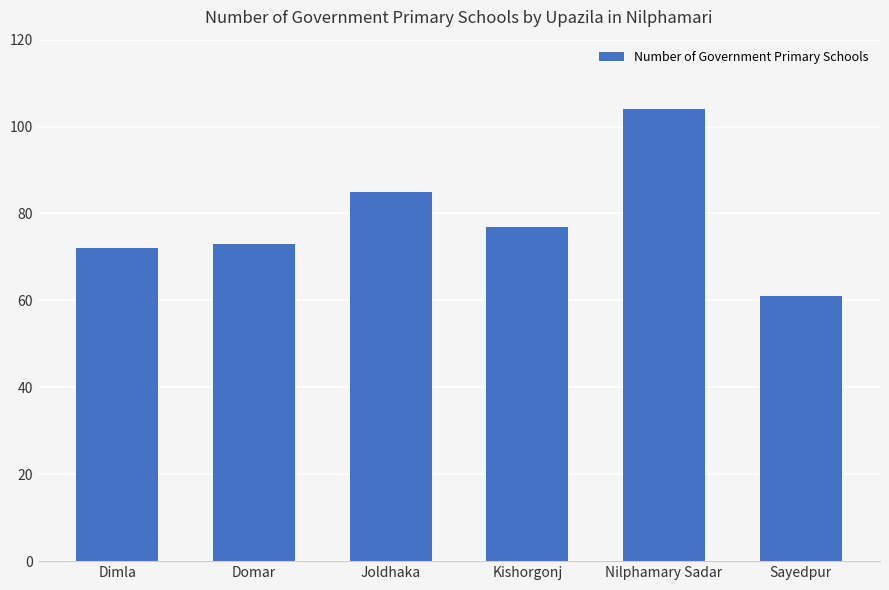

The value at Joldhaka is 85. True or false?

True